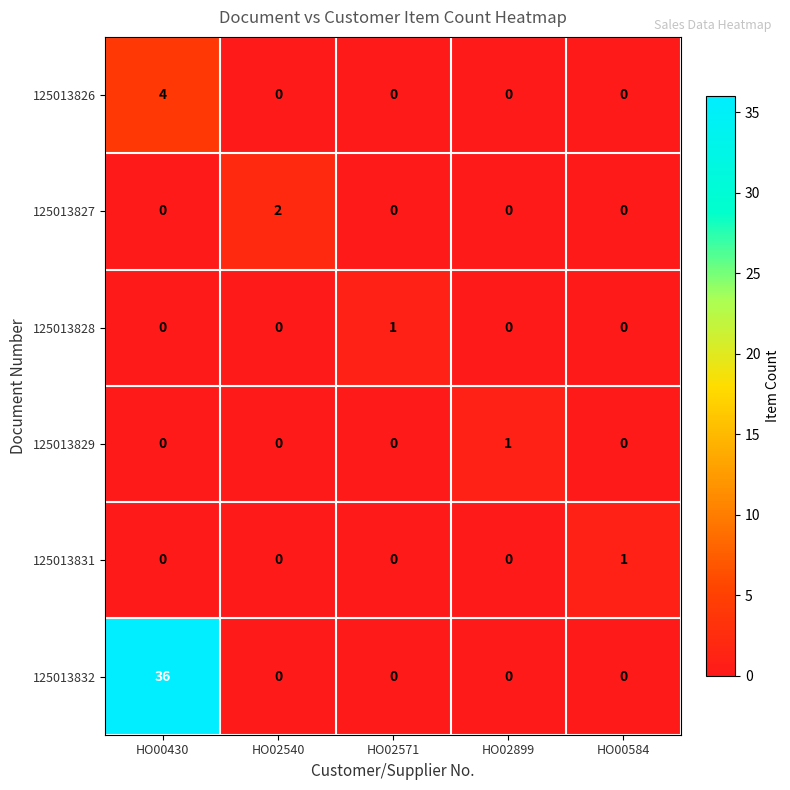

Reading right to left, extract all data points from this chart.

125013826: HO00584=0	HO02899=0	HO02571=0	HO02540=0	HO00430=4
125013827: HO00584=0	HO02899=0	HO02571=0	HO02540=2	HO00430=0
125013828: HO00584=0	HO02899=0	HO02571=1	HO02540=0	HO00430=0
125013829: HO00584=0	HO02899=1	HO02571=0	HO02540=0	HO00430=0
125013831: HO00584=1	HO02899=0	HO02571=0	HO02540=0	HO00430=0
125013832: HO00584=0	HO02899=0	HO02571=0	HO02540=0	HO00430=36